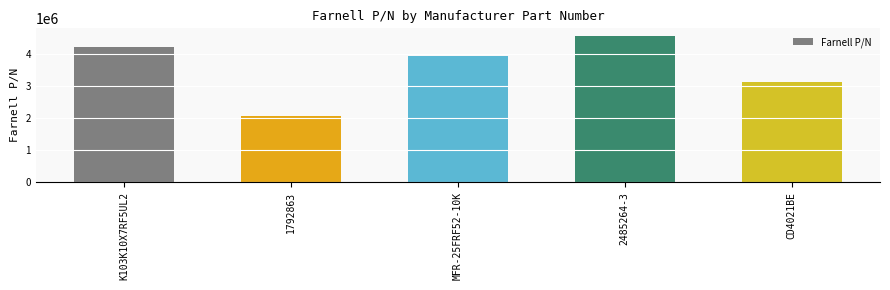

Reading left to right, transcribe all the data shown in this chart.

K103K10X7RF5UL2=4209313	1792863=2072377	MFR-25FRF52-10K=3951796	2485264-3=4575164	CD4021BE=3120813